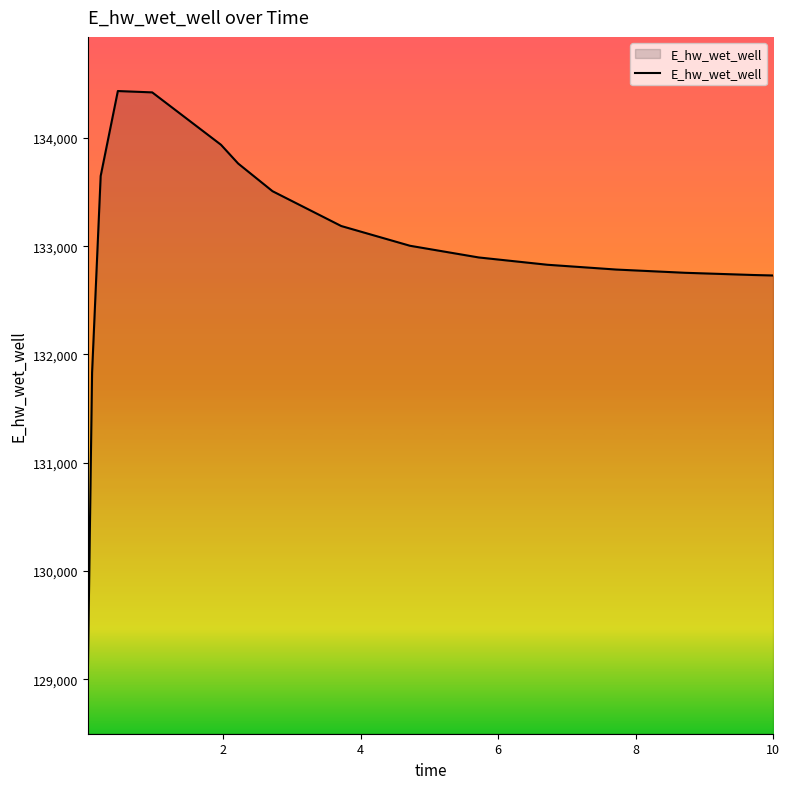

What is the difference between the maximum and minimum values?

5435.0